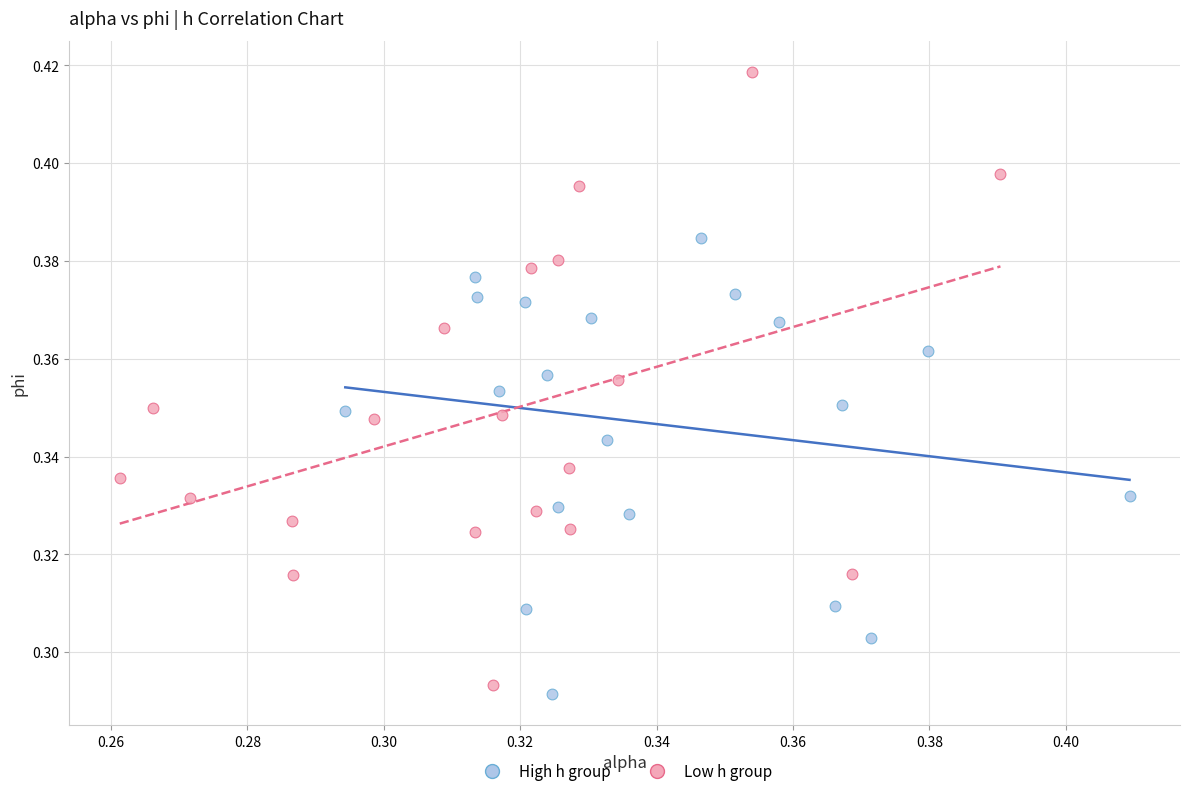

Which series contains the highest Y value?

Low h group